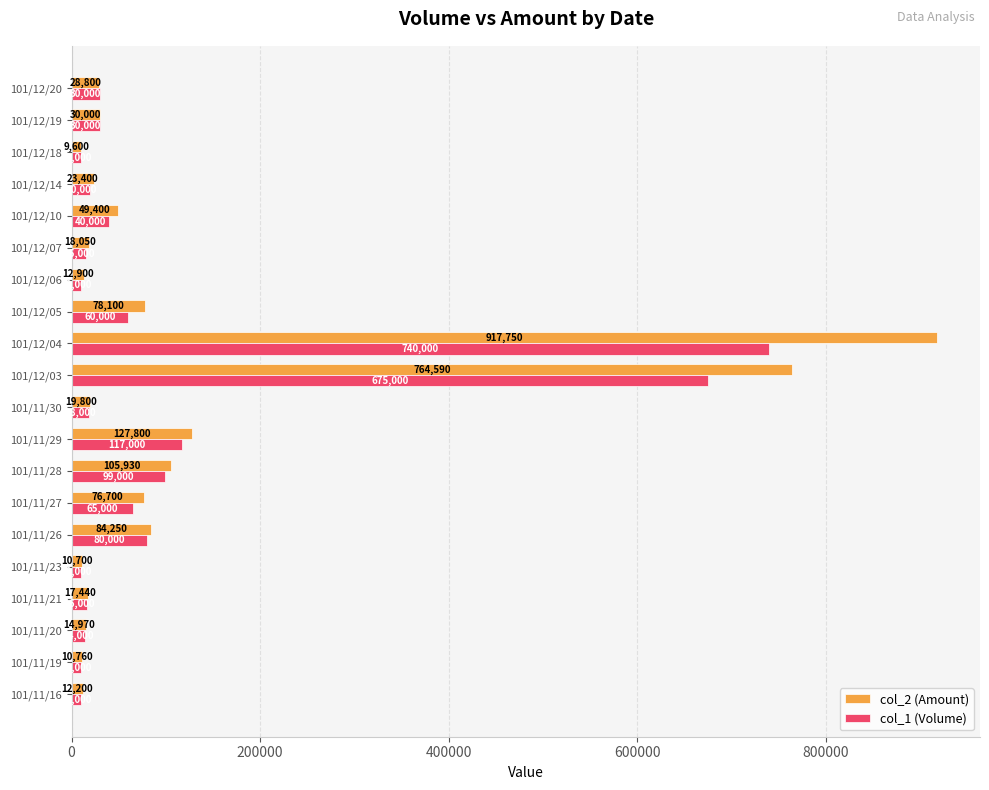

What is the sum of all col_2 (Amount) values?

2413140